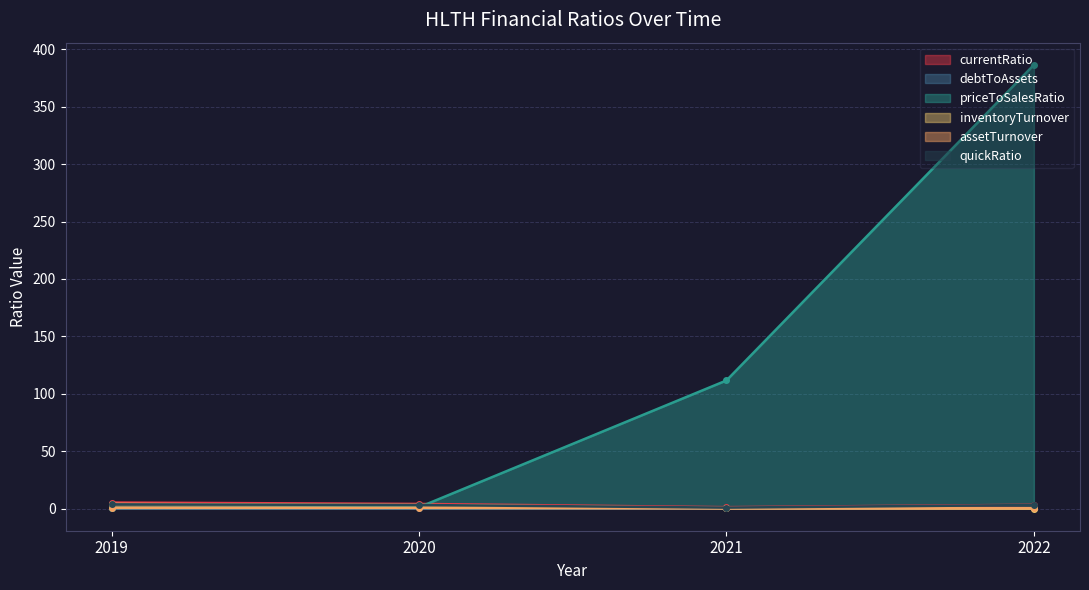

Which category has the highest value across all series?

2022